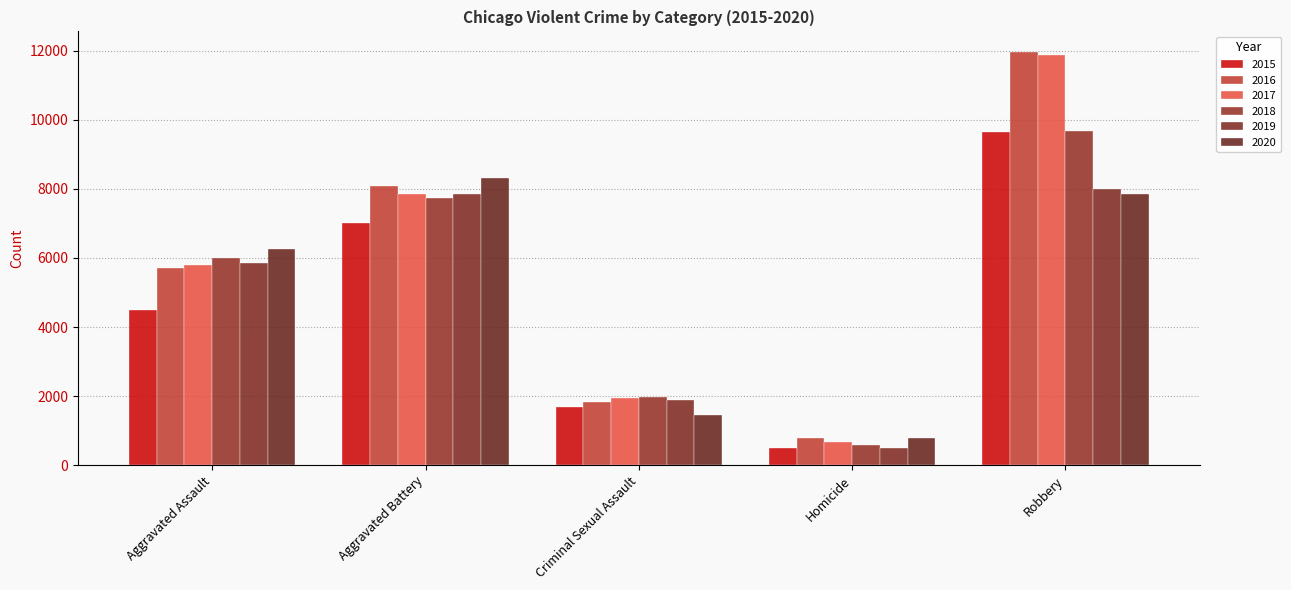

What is the label of the 5th bar from the right?

Aggravated Assault